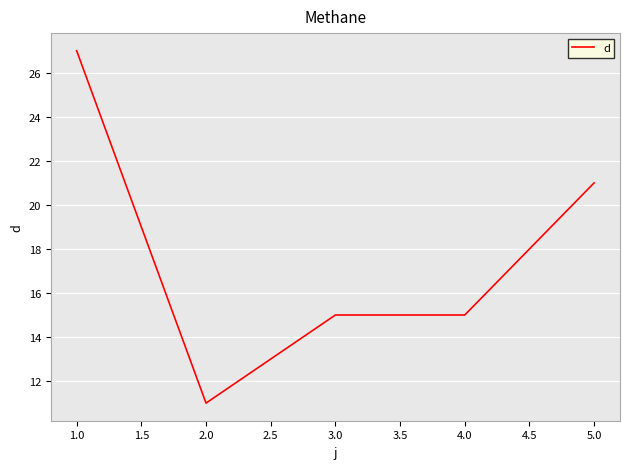

Reading left to right, extract all data points from this chart.

1.0=27	2.0=11	3.0=15	4.0=15	5.0=21